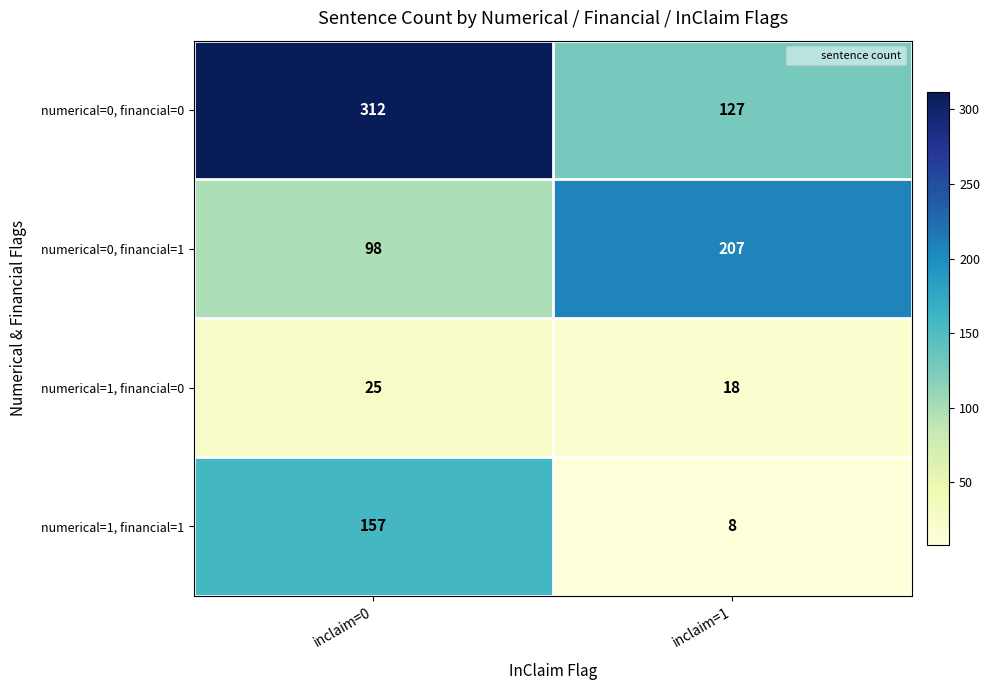

The value of numerical=0, financial=1 at inclaim=1 is 364. True or false?

False